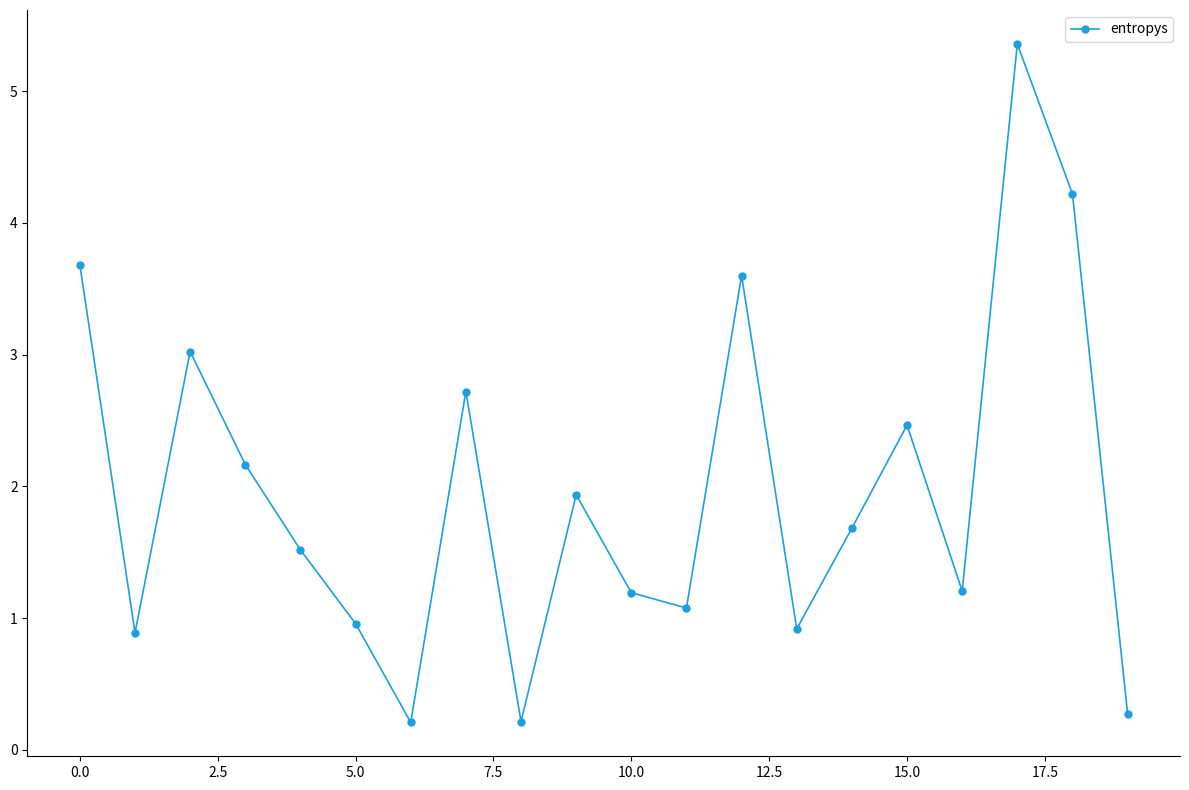

True or false: there are more than 0 points higher than both neighbors.

True